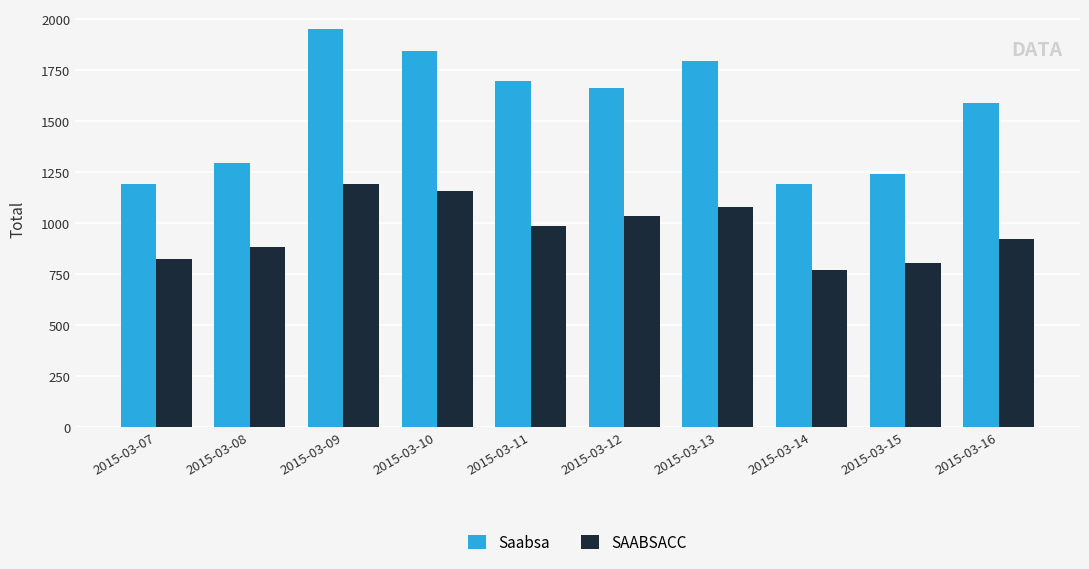

The value of Saabsa at 2015-03-12 is 1661. True or false?

True